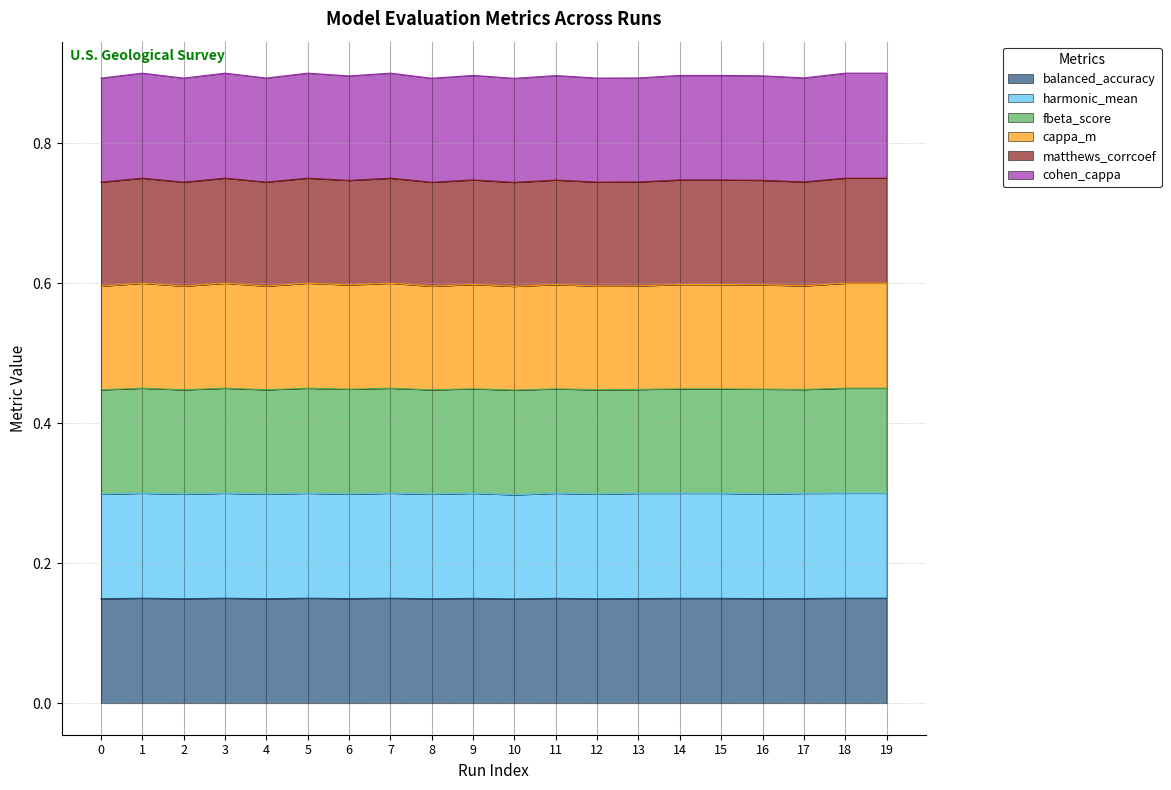

What is the value of the matthews_corrcoef point at the 14th from the left?

0.7